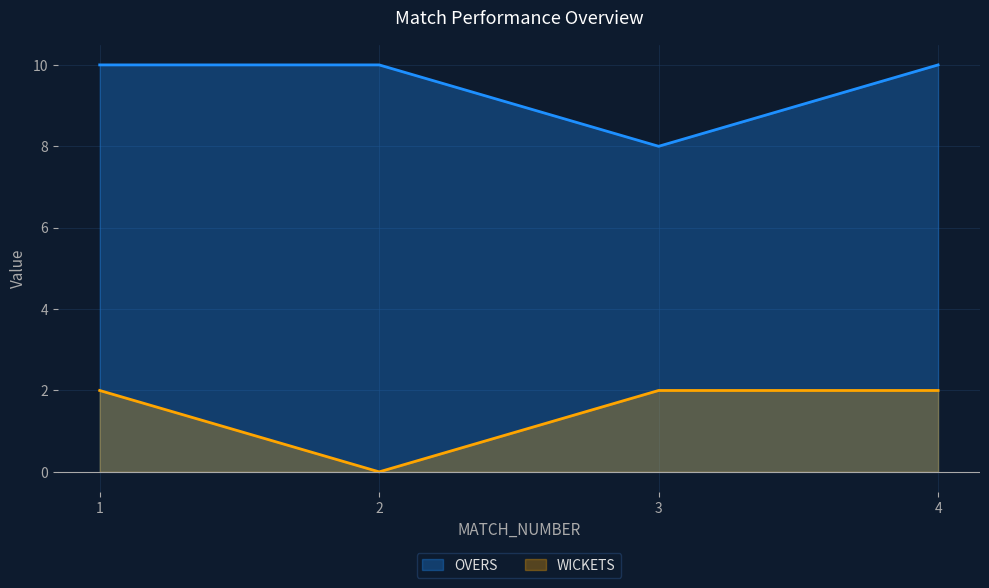

Which series has the largest total across all categories?

OVERS